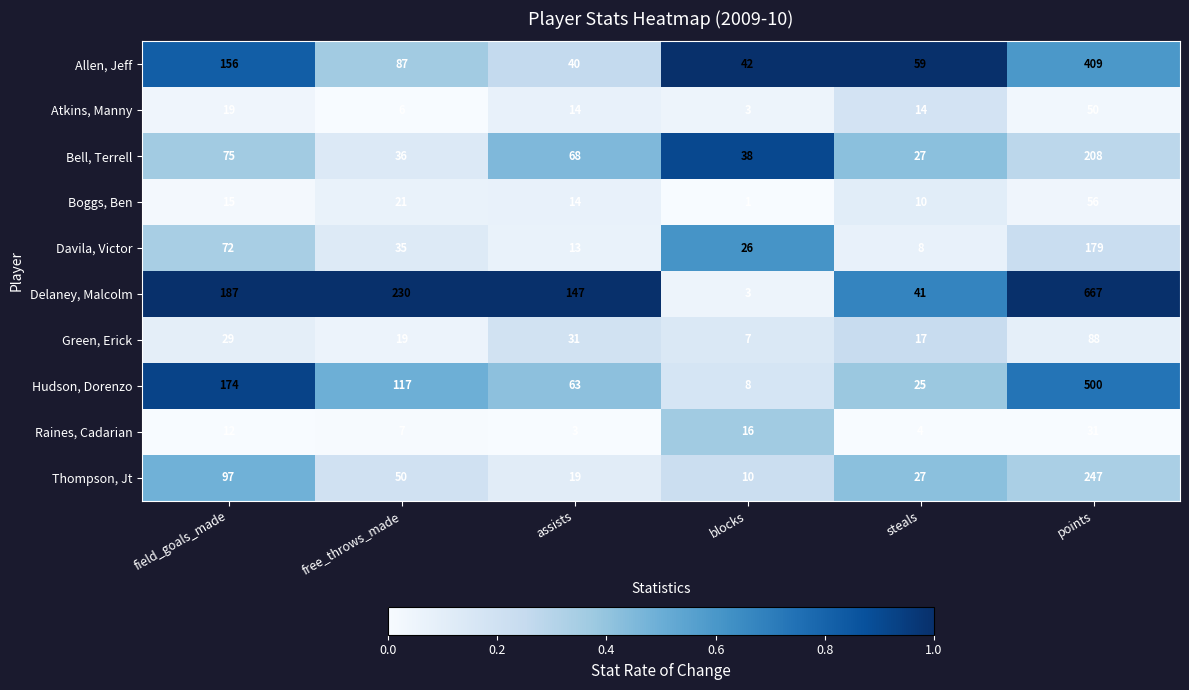

The value of Atkins, Manny at free_throws_made is 9. True or false?

False